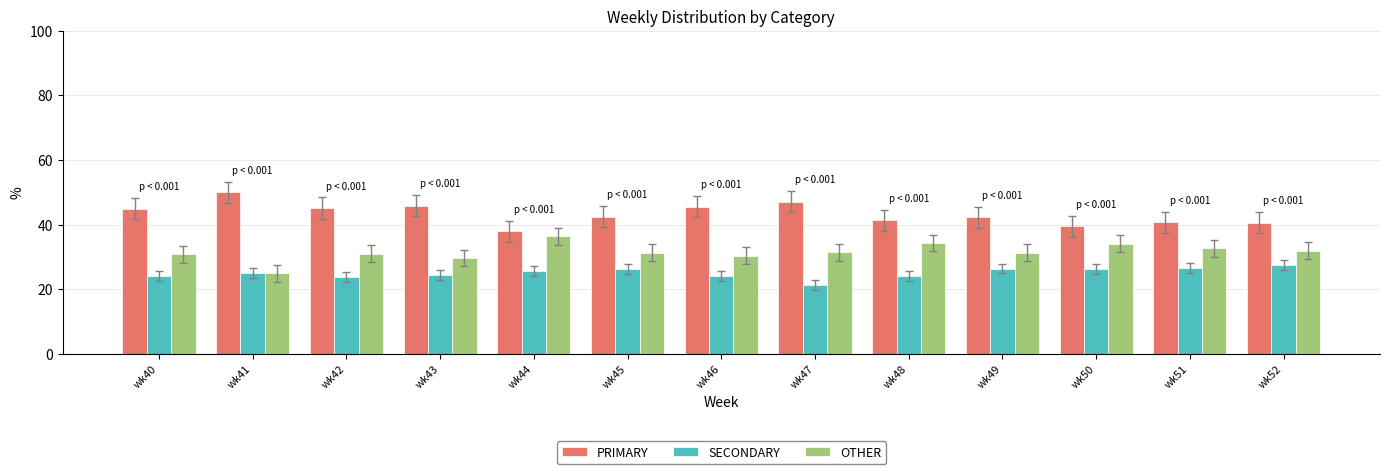

At wk48, list the series in order from smallest to largest.

SECONDARY, OTHER, PRIMARY